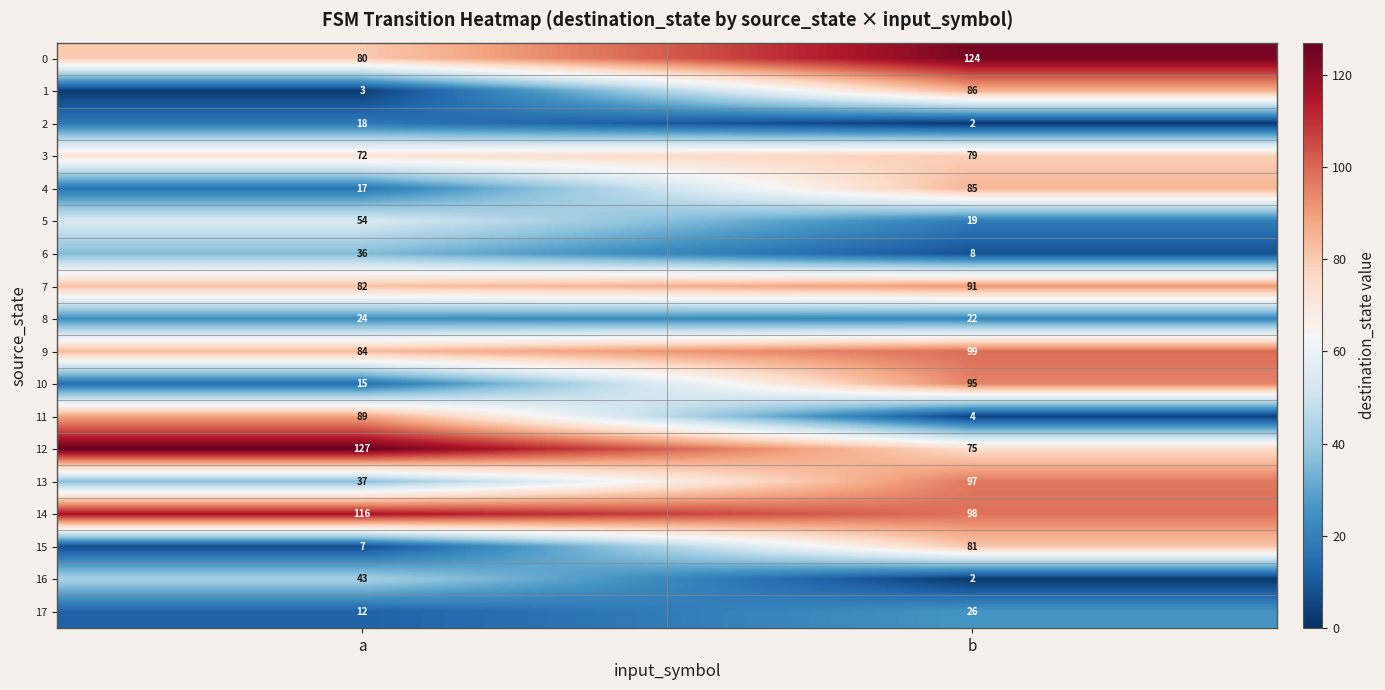

What is the sum of the 4 values at a and b?

102